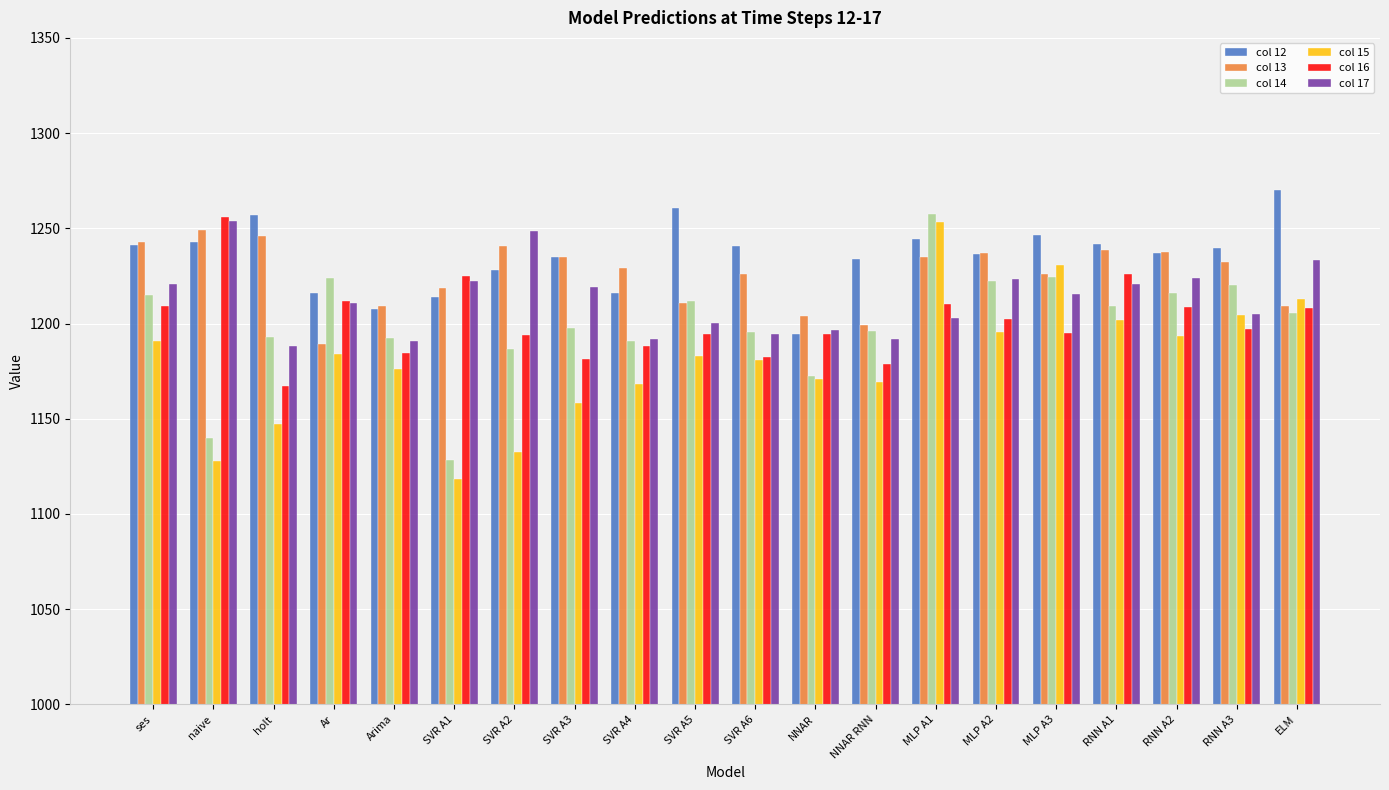

What is the difference between the highest and lowest values at naive?

128.0